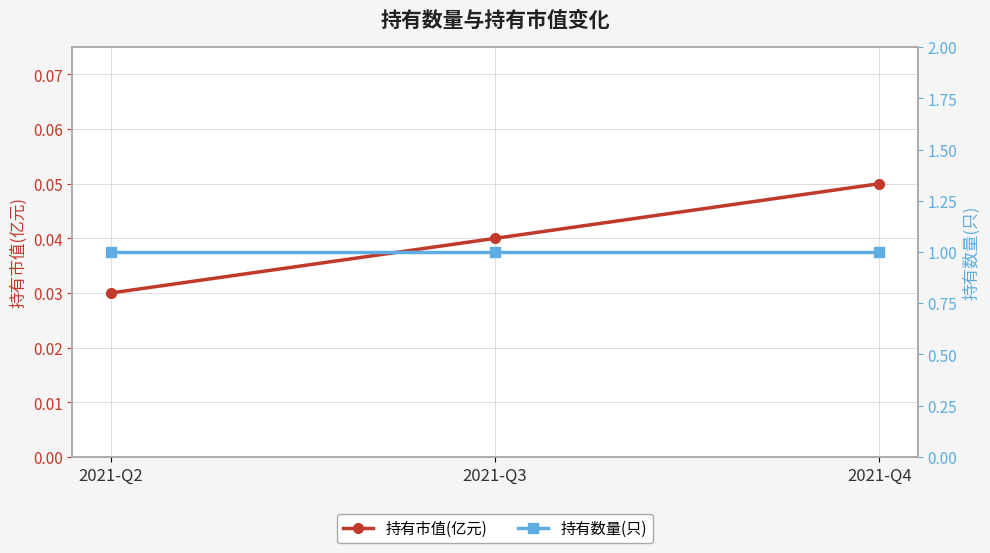

Which category has the highest value across all series?

2021-Q2